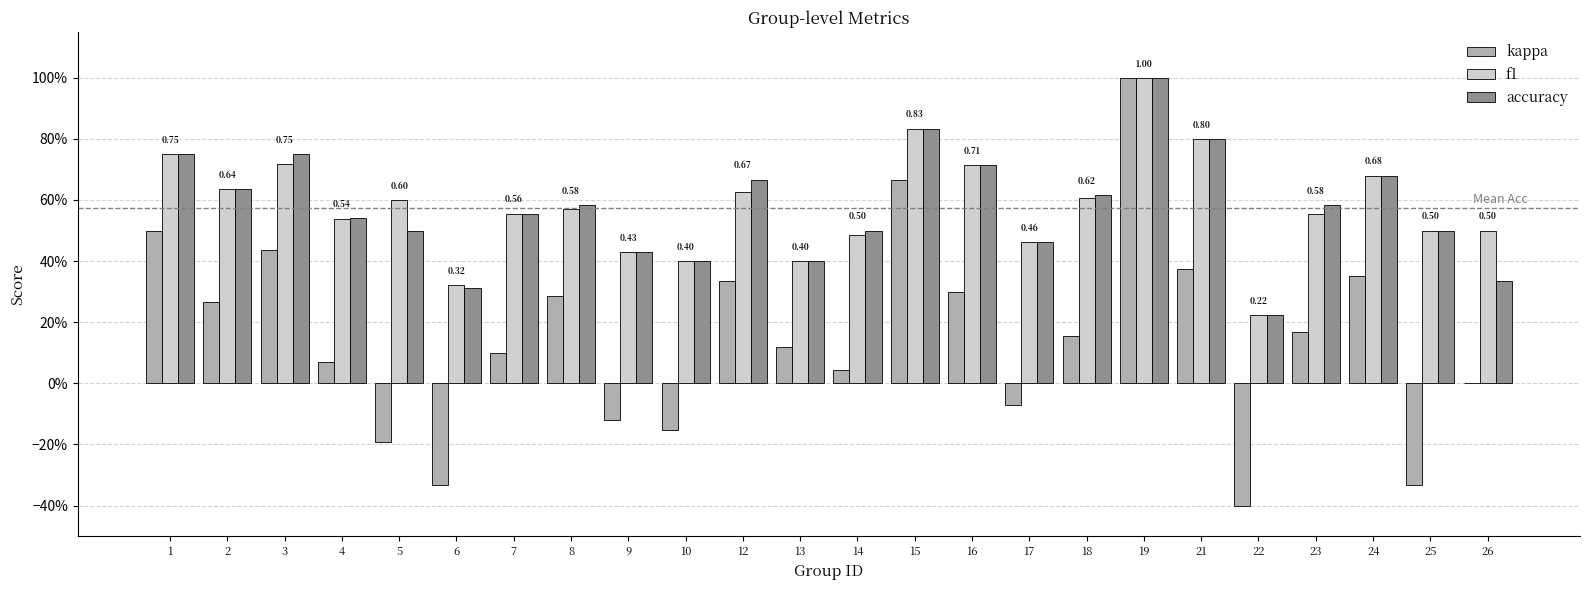

Reading right to left, transcribe all the data shown in this chart.

kappa: 26=0.0	25=-0.3	24=0.4	23=0.2	22=-0.4	21=0.4	19=1.0	18=0.2	17=-0.1	16=0.3	15=0.7	14=0.0	13=0.1	12=0.3	10=-0.2	9=-0.1	8=0.3	7=0.1	6=-0.3	5=-0.2	4=0.1	3=0.4	2=0.3	1=0.5
f1: 26=0.5	25=0.5	24=0.7	23=0.6	22=0.2	21=0.8	19=1.0	18=0.6	17=0.5	16=0.7	15=0.8	14=0.5	13=0.4	12=0.6	10=0.4	9=0.4	8=0.6	7=0.6	6=0.3	5=0.6	4=0.5	3=0.7	2=0.6	1=0.8
accuracy: 26=0.3	25=0.5	24=0.7	23=0.6	22=0.2	21=0.8	19=1.0	18=0.6	17=0.5	16=0.7	15=0.8	14=0.5	13=0.4	12=0.7	10=0.4	9=0.4	8=0.6	7=0.6	6=0.3	5=0.5	4=0.5	3=0.8	2=0.6	1=0.8